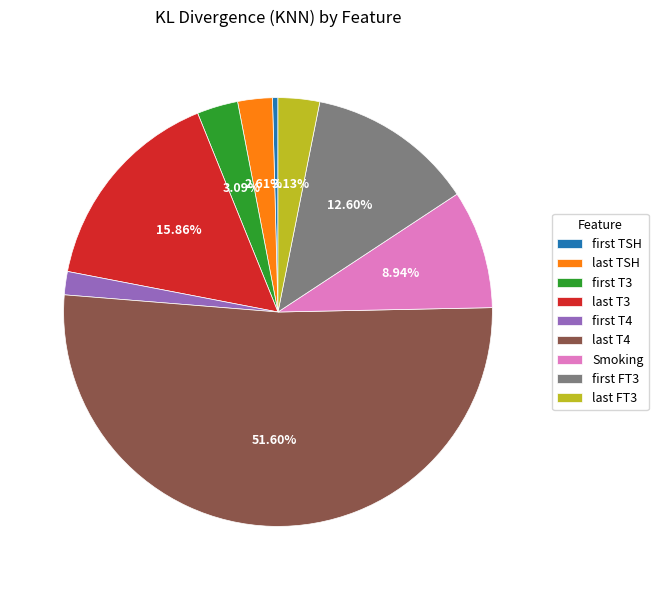

What is the largest slice in the pie chart?

last T4